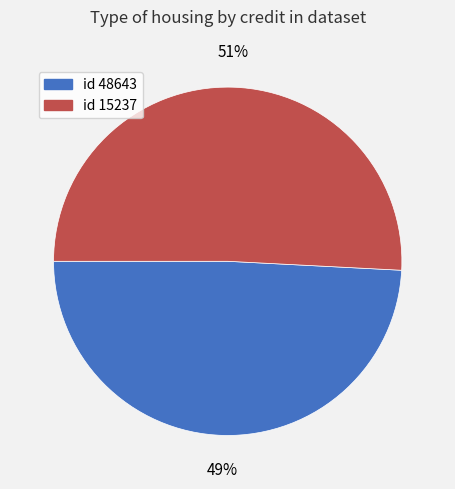

How many slices are in this pie chart?

2